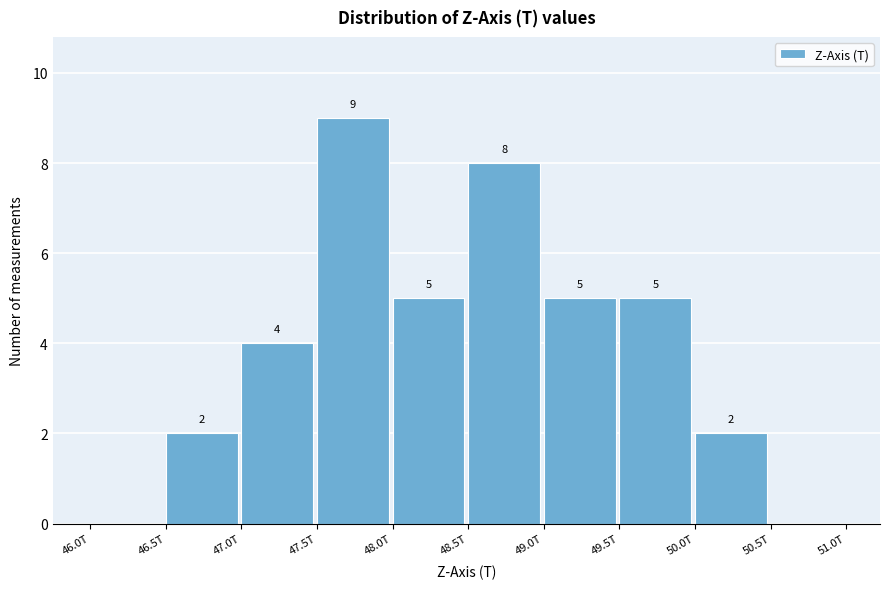

Reading left to right, transcribe all the data shown in this chart.

46.0T=0	46.5T=2	47.0T=4	47.5T=9	48.0T=5	48.5T=8	49.0T=5	49.5T=5	50.0T=2	50.5T=0